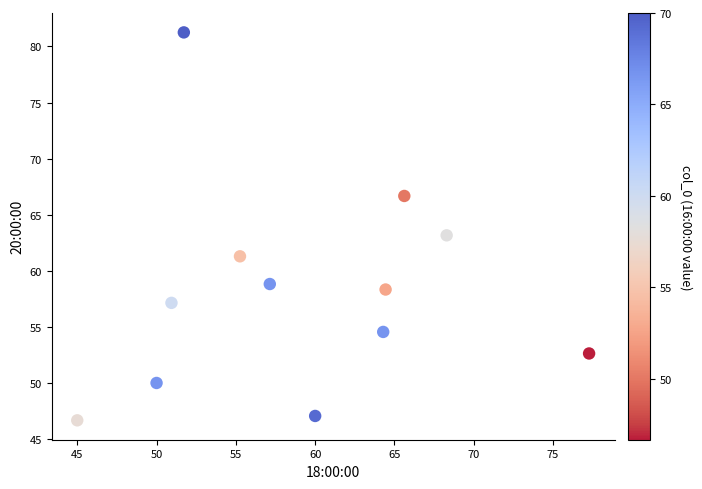

What is the range of Y values (max minus min)?

34.6